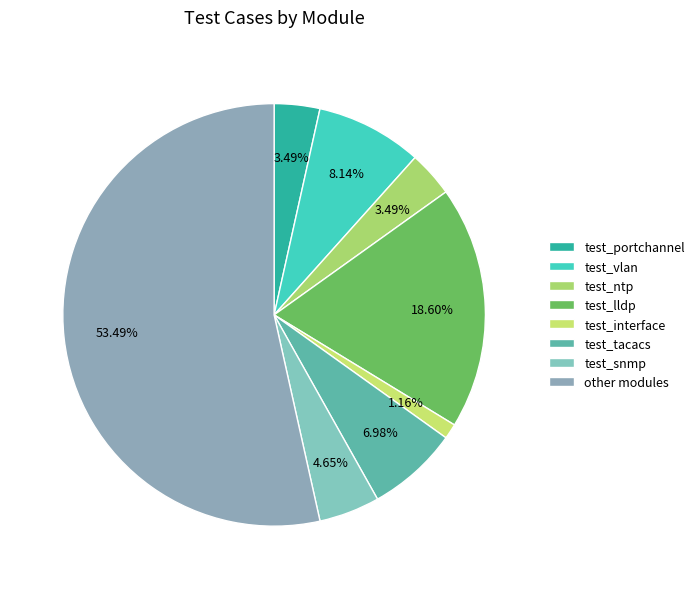

Which slice is the largest?

other modules